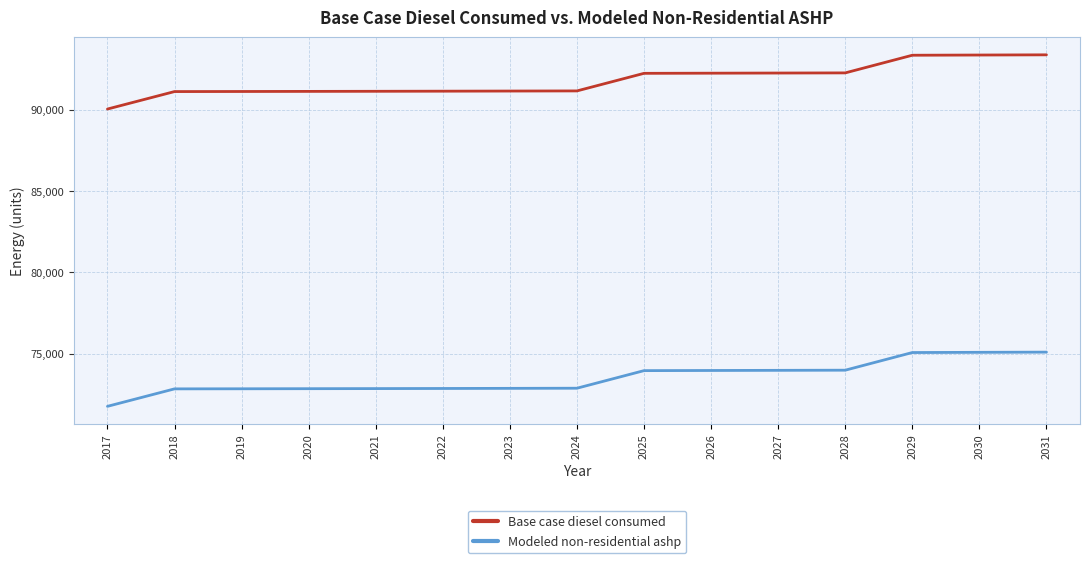

True or false: Modeled non-residential ashp and Base case diesel consumed cross at least once.

False